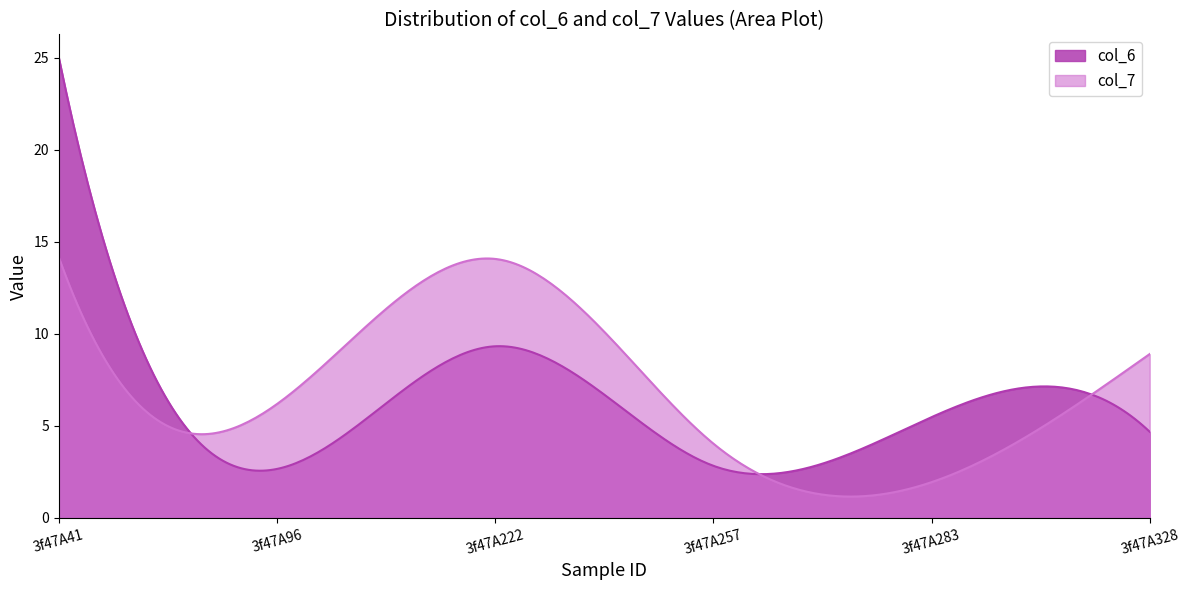

How many times do col_6 and col_7 cross each other?

3